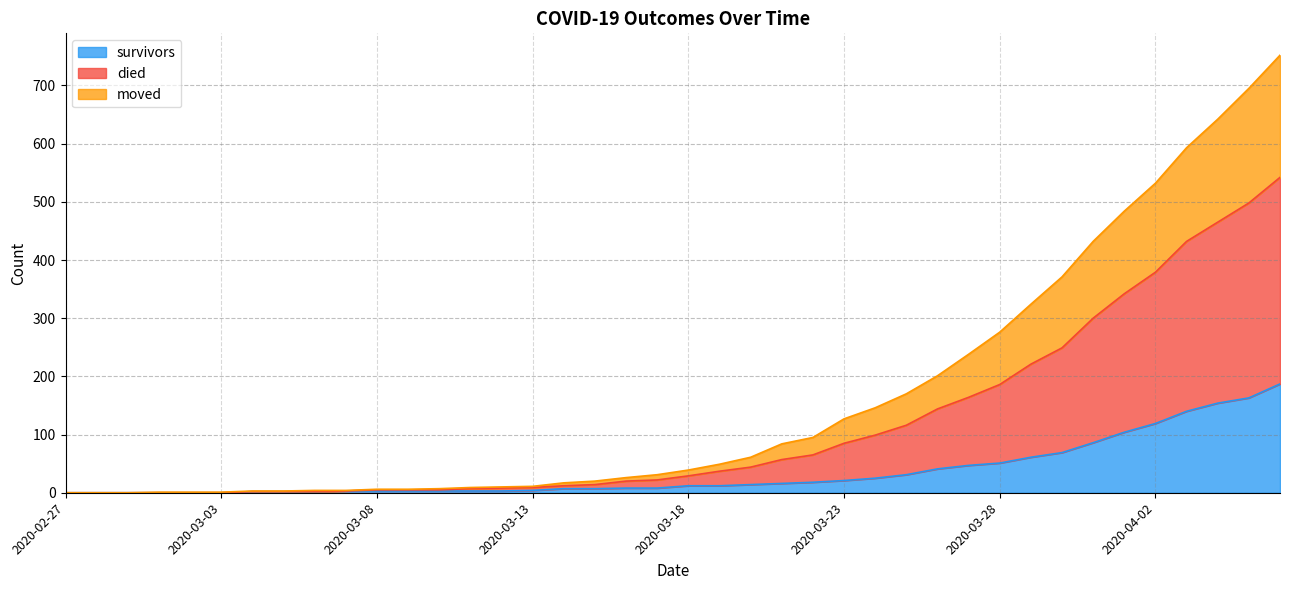

What is the maximum value for survivors?

187